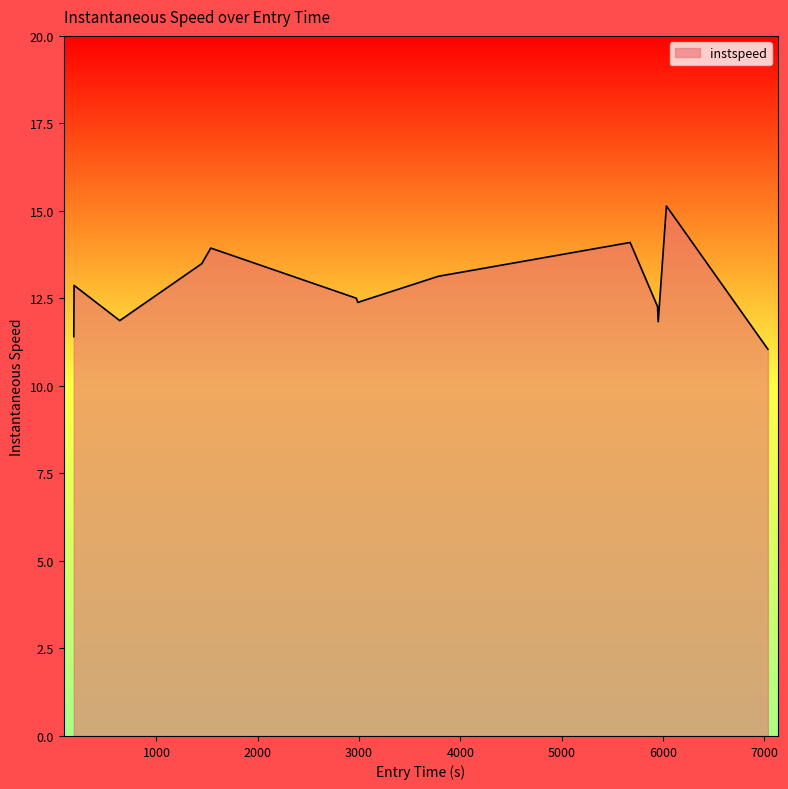

Count the number of data series in this chart.

1